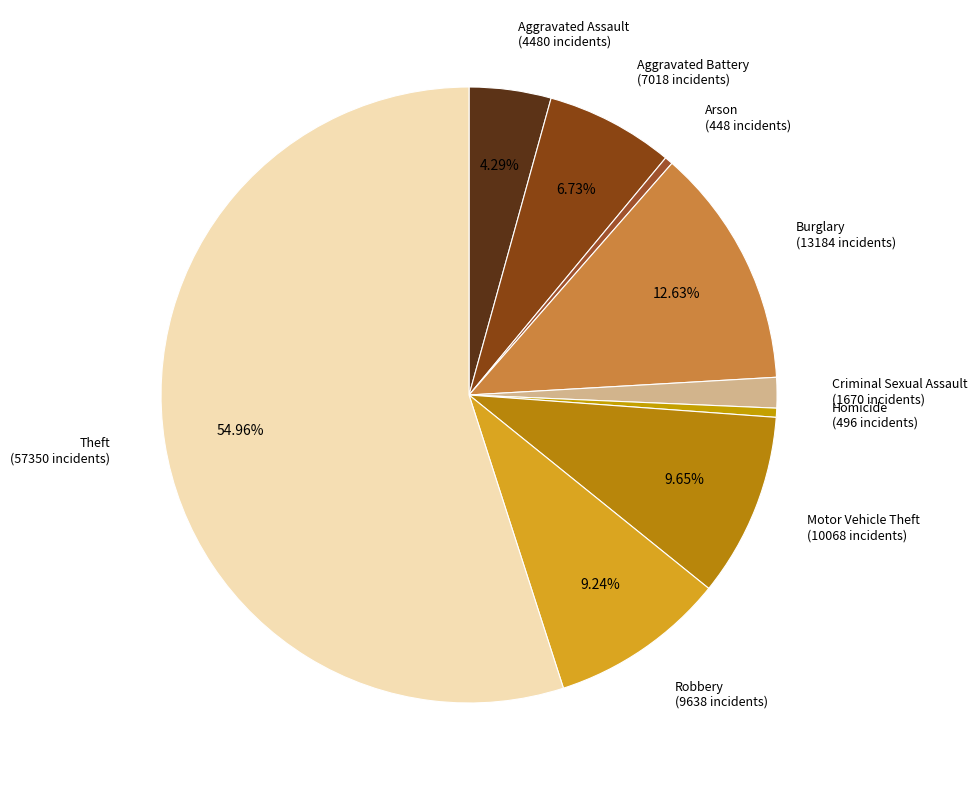

Is there any slice that represents more than half of the pie?

Yes